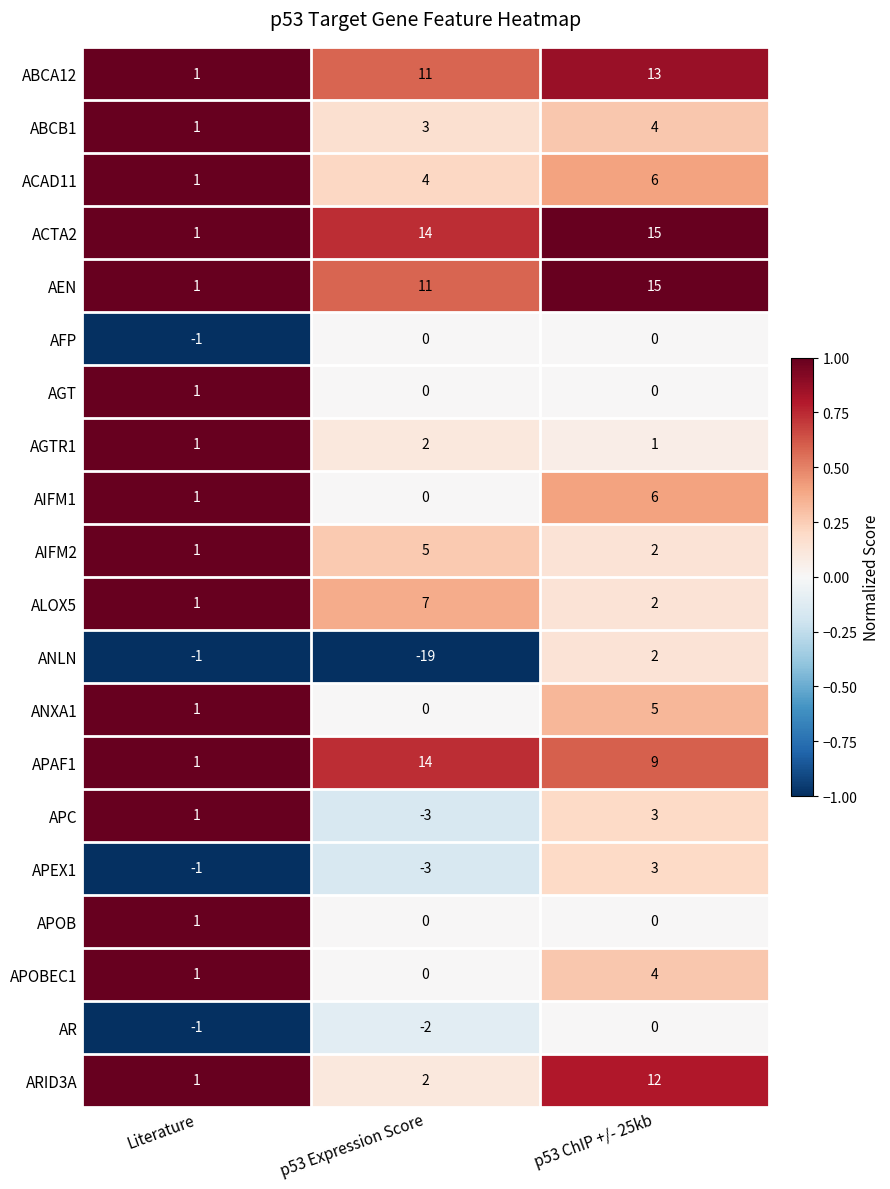

At which category is the sum across all series the highest?

p53 ChIP +/- 25kb